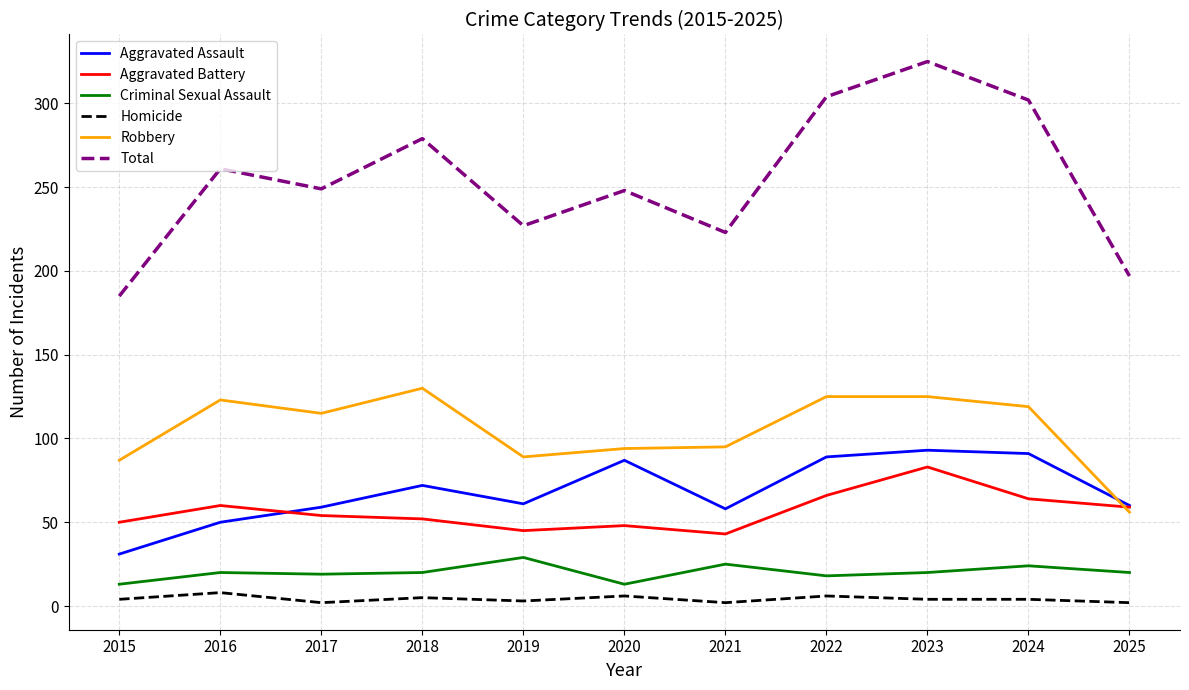

How many values in the Robbery series are below 115?

5